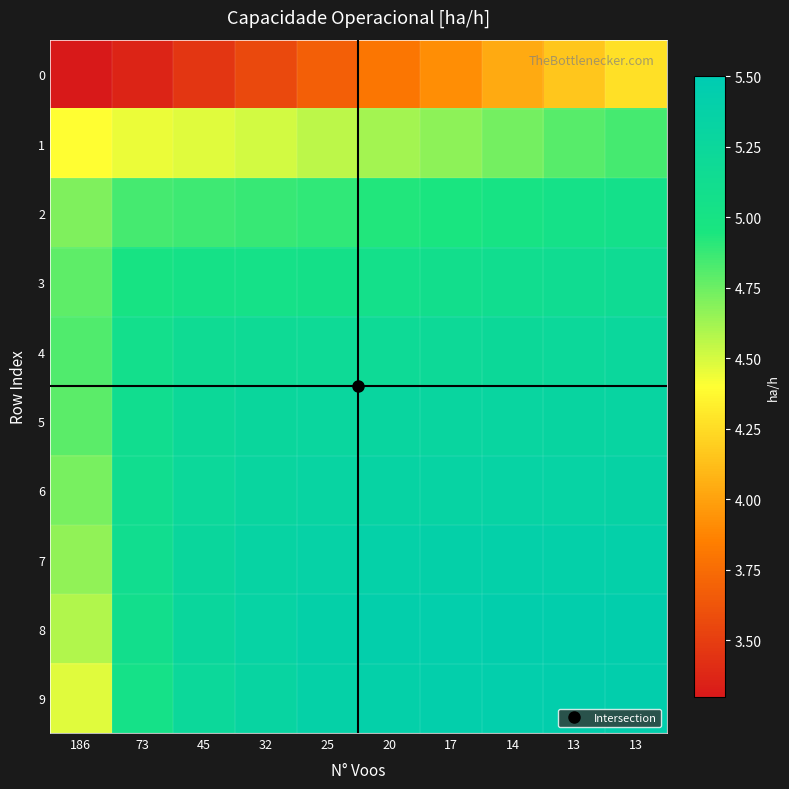

Which has a higher value, 73 or 17?

17